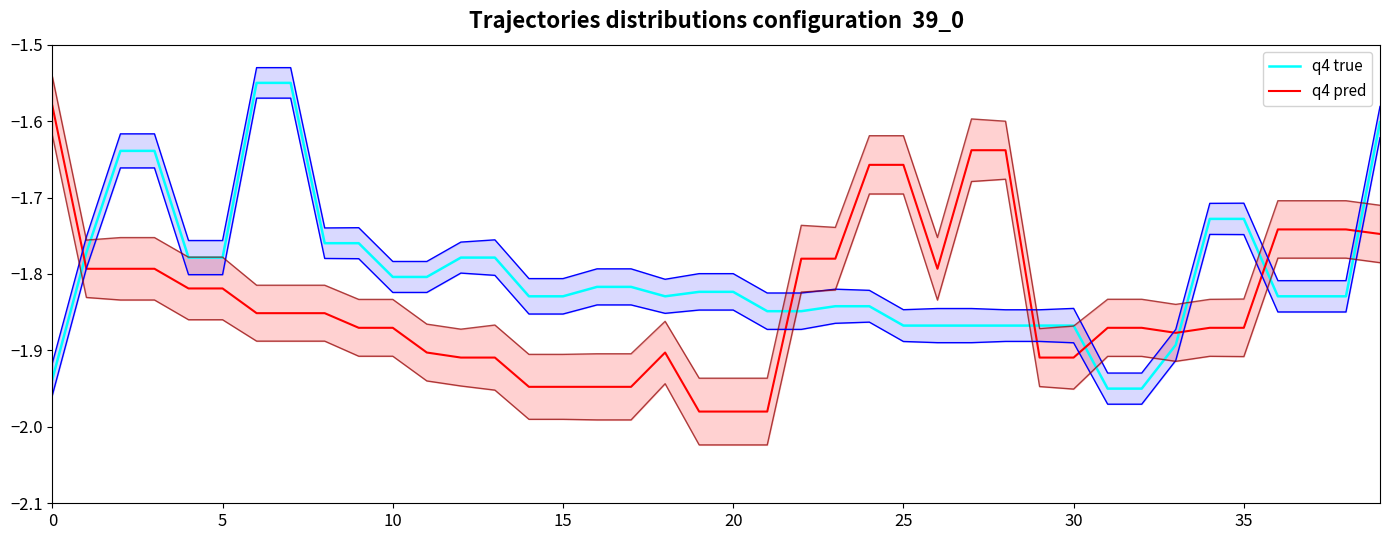

What is the label of the 33rd point from the left?

32